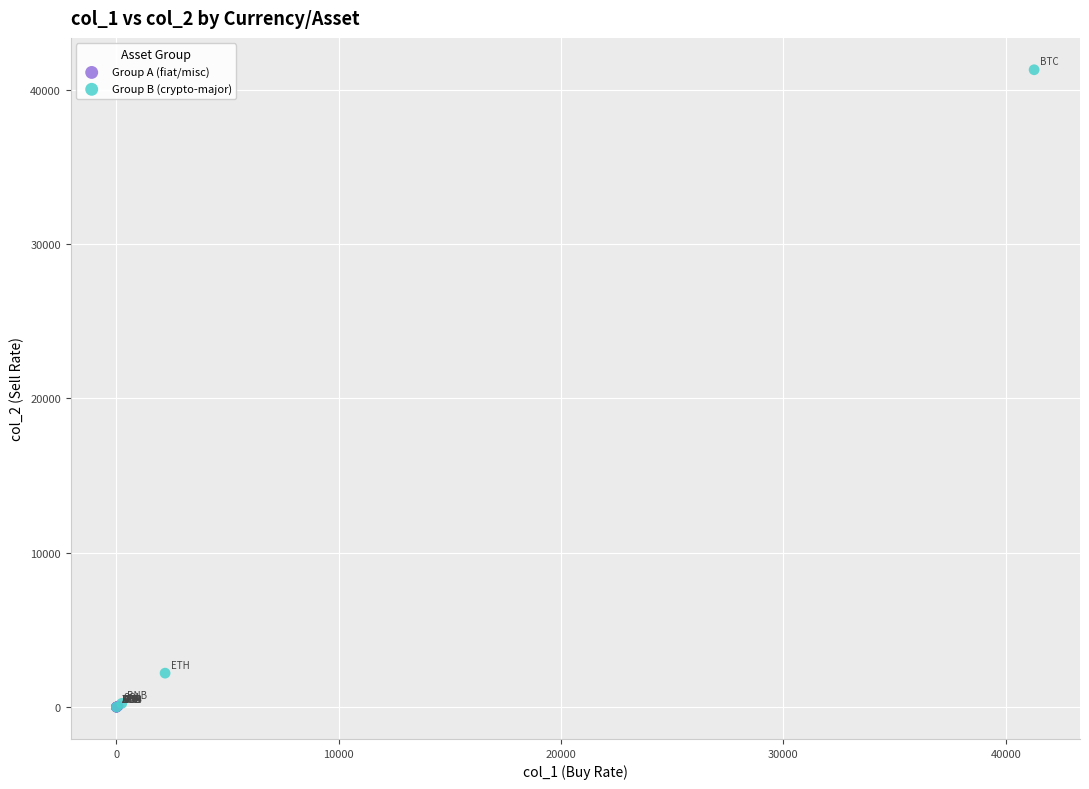

Which series has the largest Y range (max minus min)?

Group B (crypto-major)